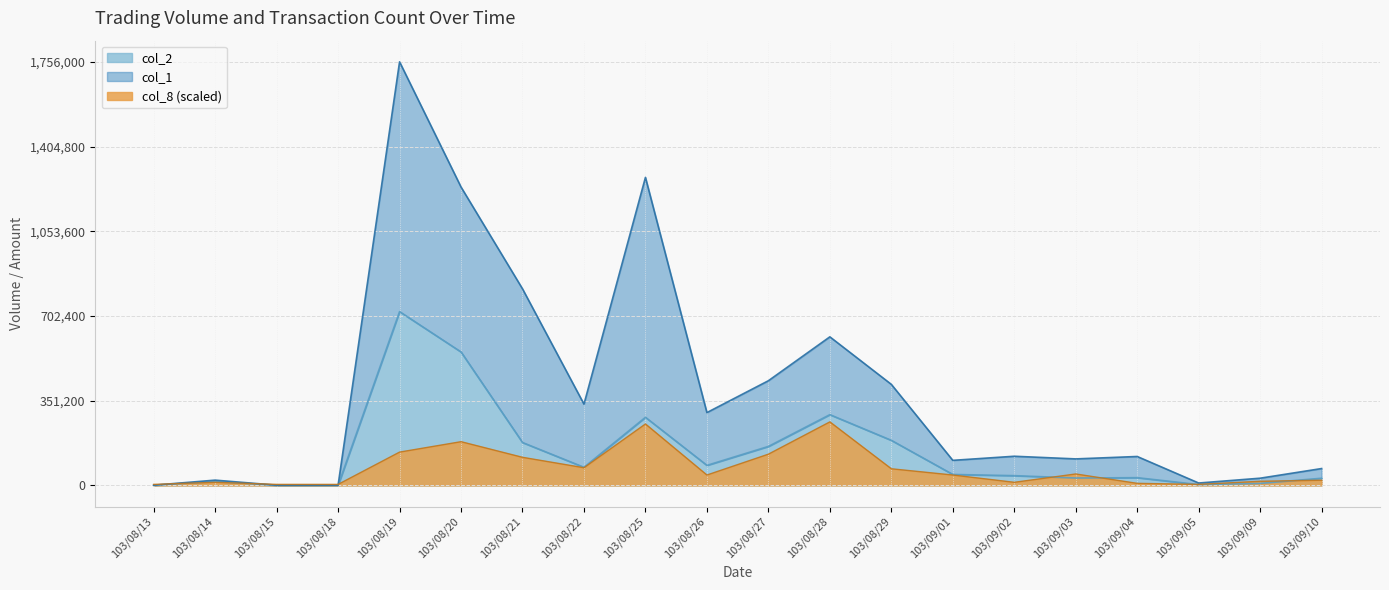

Where does the col_2 series first go above 45530?

103/08/19